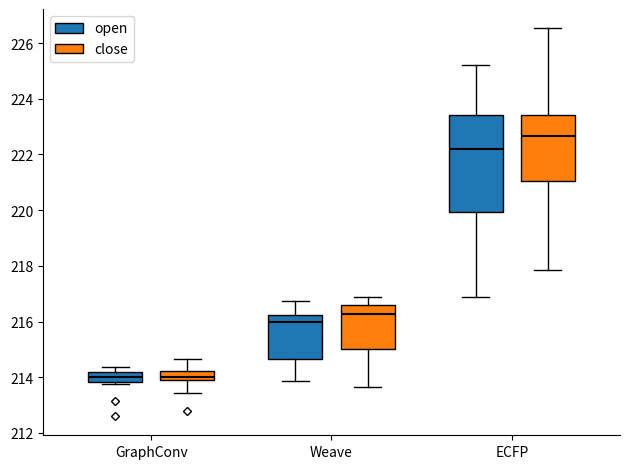

Where does the lower whisker of the box for ECFP (open) end on the y-axis? The values are not printed on the chart, so give them approximately, as read against the axis.

216.8